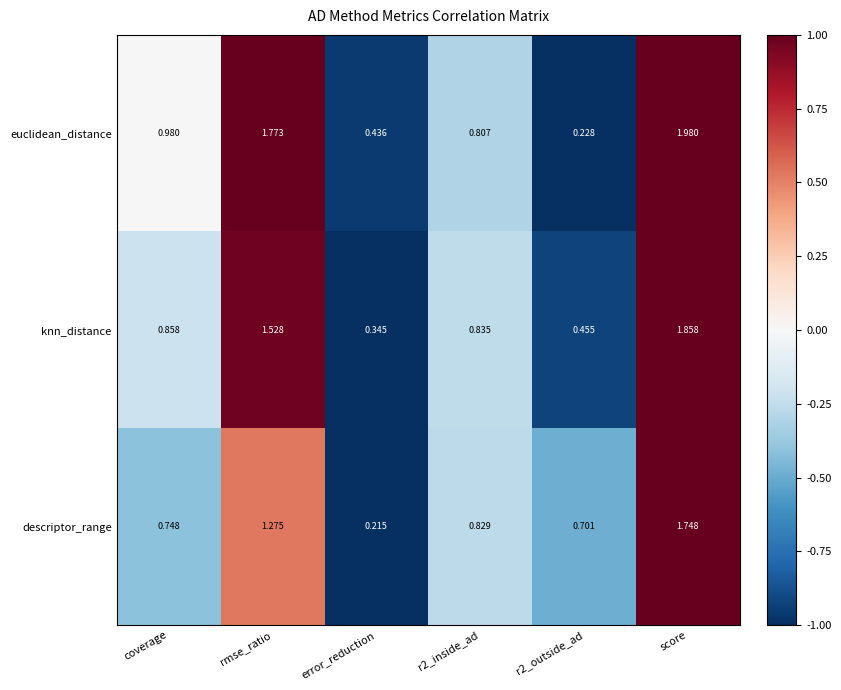

Which category has the highest value in the knn_distance series?

score